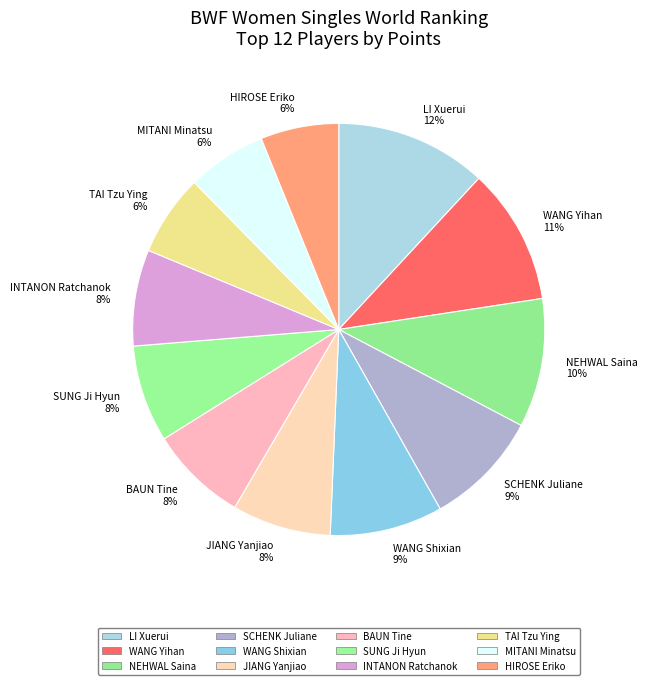

Which category has the biggest portion of the pie?

LI Xuerui